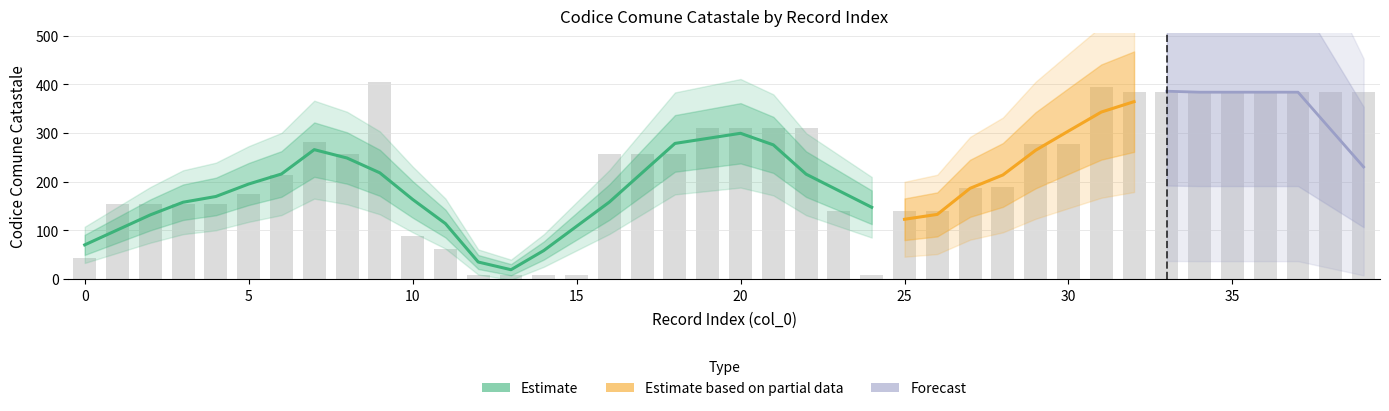

The value at 38 is 104. True or false?

False